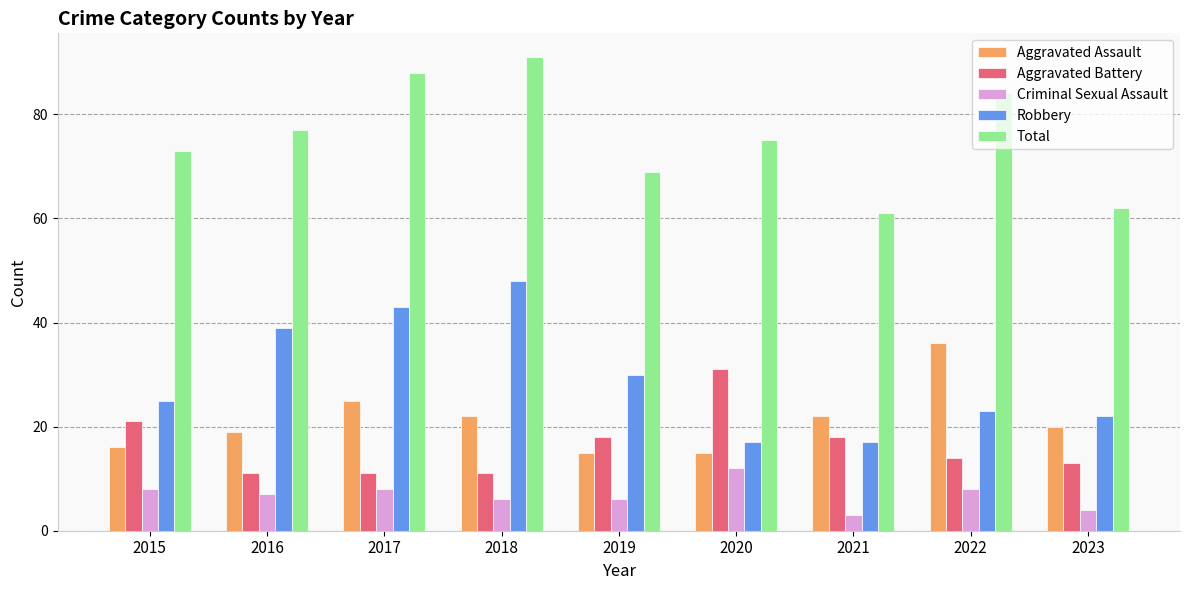

Which category has the lowest value across all series?

2021